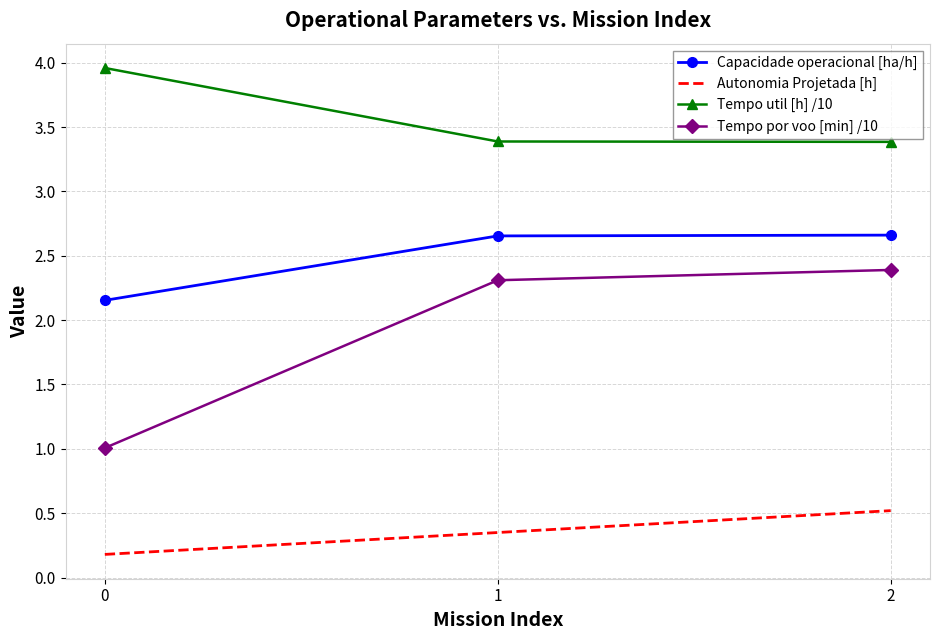

What is the greatest value displayed?

4.0